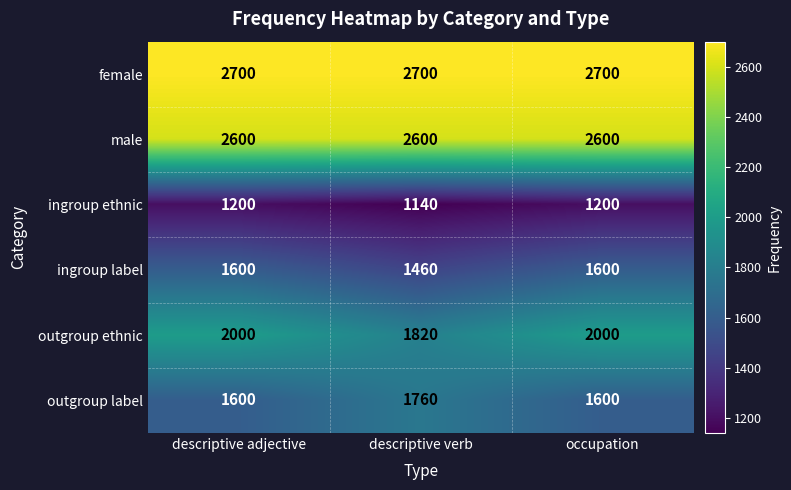

What is the difference between the maximum and minimum values in the outgroup ethnic series?

180